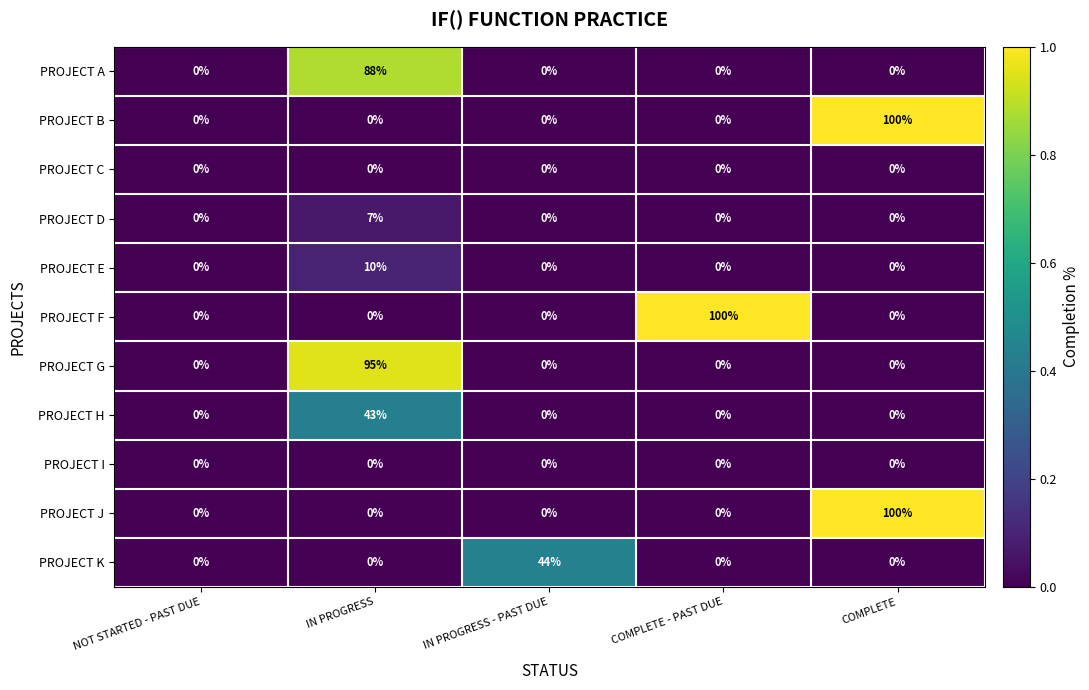

At which category is the sum across all series the highest?

IN PROGRESS